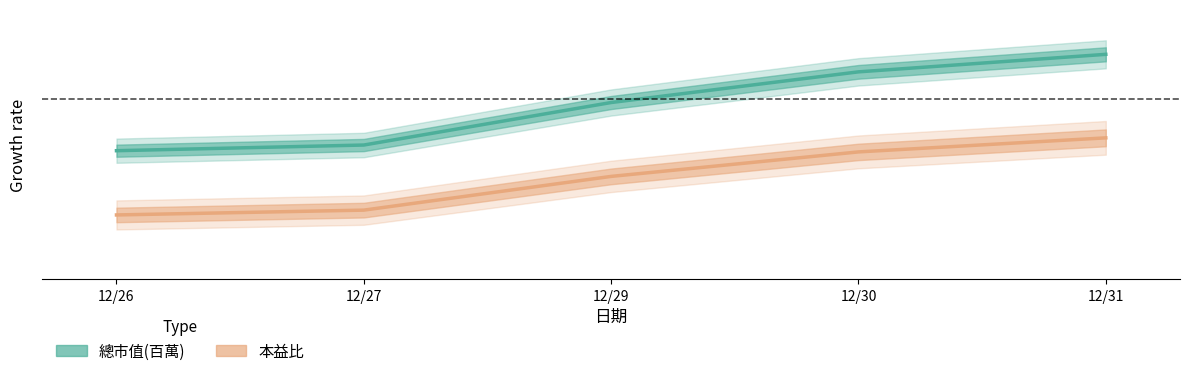

The value of 本益比 at 12/26 is -0.2. True or false?

True